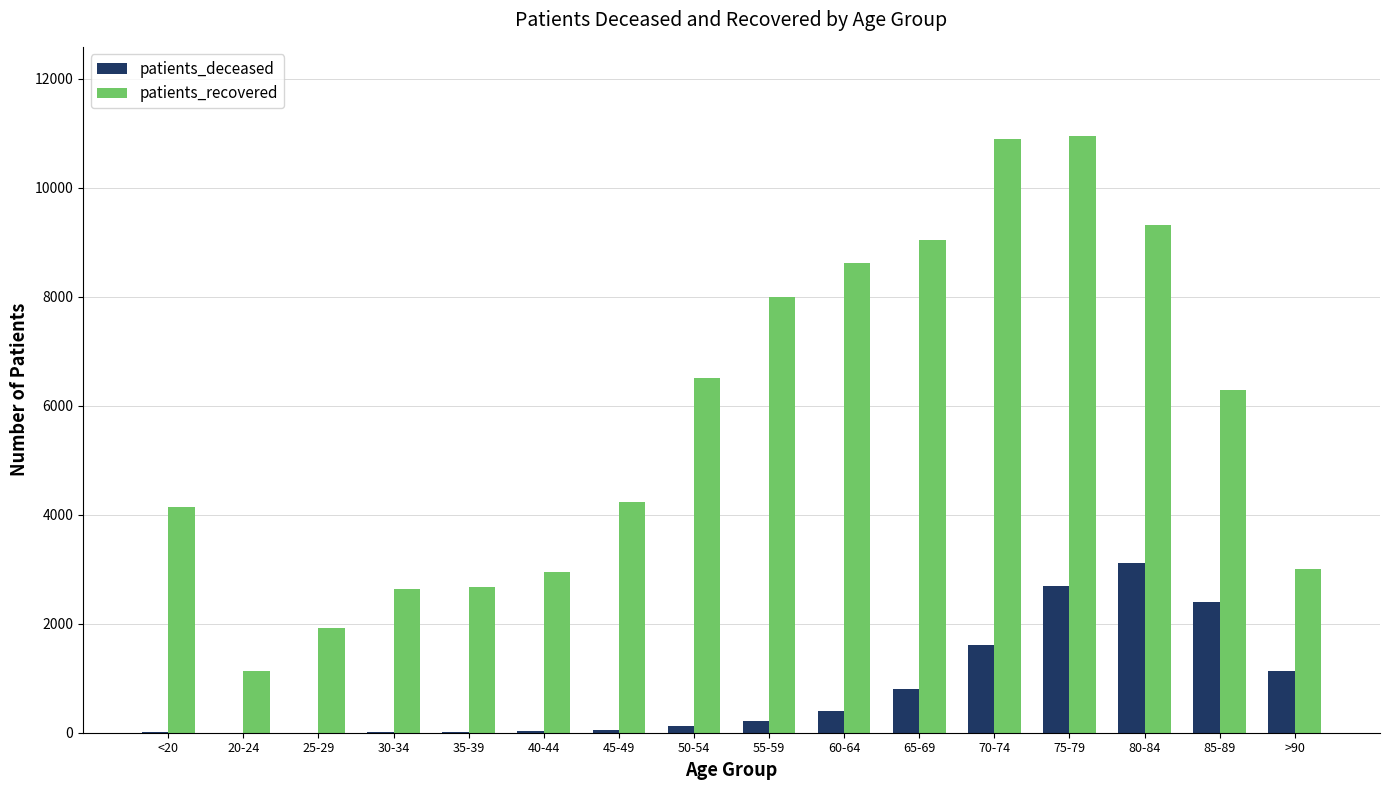

The value of patients_deceased at 80-84 is 1275. True or false?

False